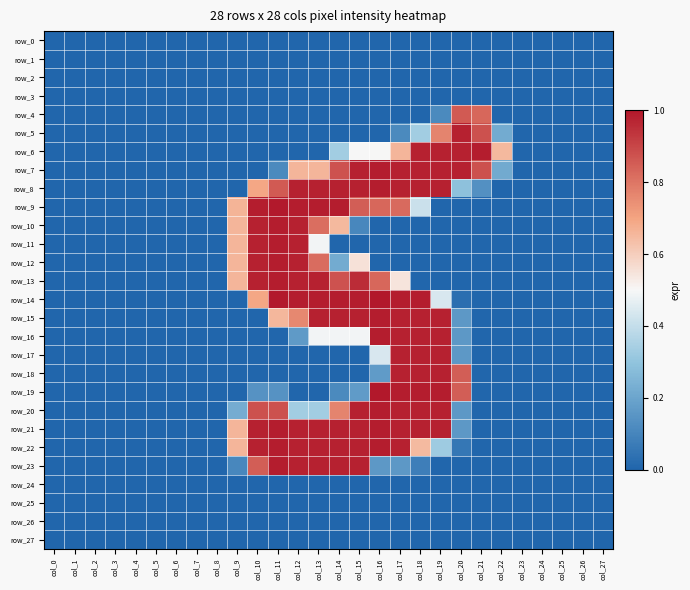

At col_7, list the series in order from largest to smallest.

row_0, row_1, row_2, row_3, row_4, row_5, row_6, row_7, row_8, row_9, row_10, row_11, row_12, row_13, row_14, row_15, row_16, row_17, row_18, row_19, row_20, row_21, row_22, row_23, row_24, row_25, row_26, row_27